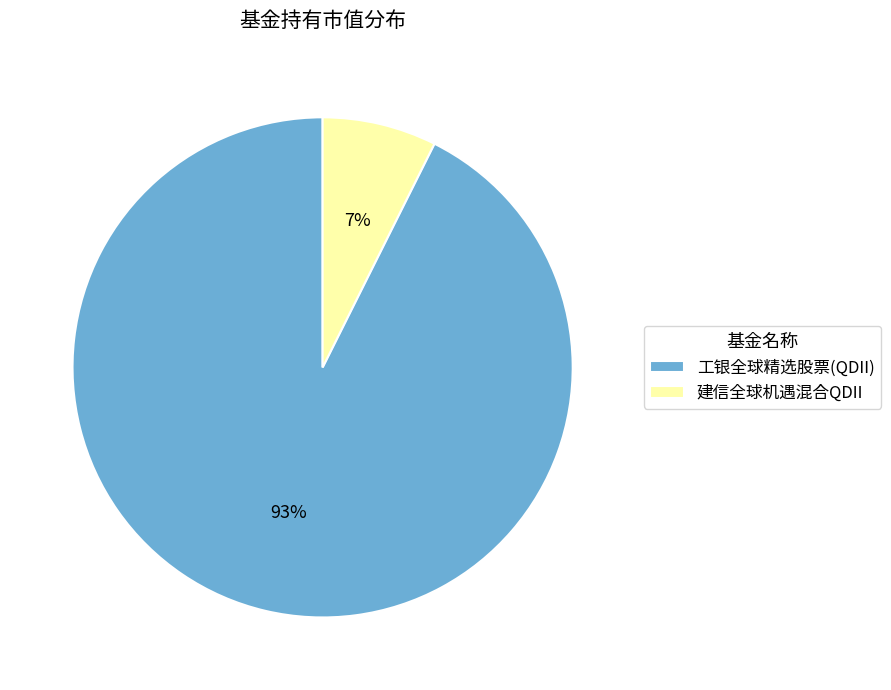

Rank the categories by value from lowest to highest.

建信全球机遇混合QDII, 工银全球精选股票(QDII)